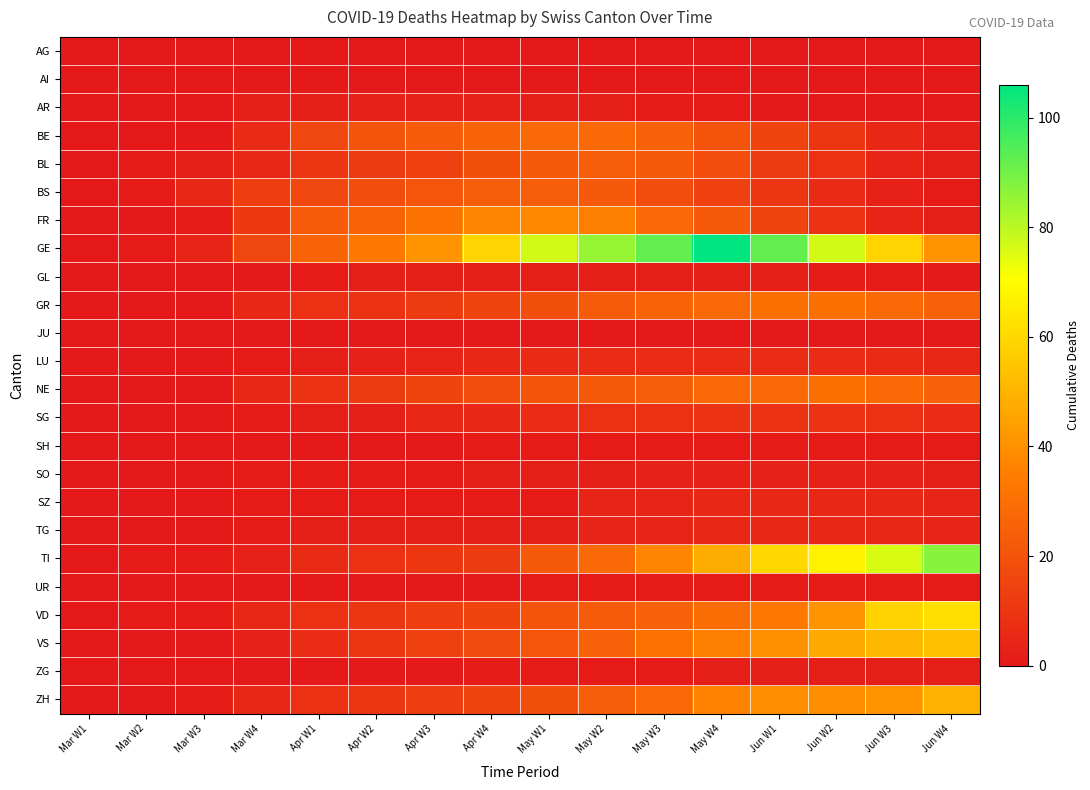

At Jun W3, list the series in order from largest to smallest.

TI, GE, VD, VS, ZH, GR, NE, SG, LU, BE, SZ, TG, BL, FR, BS, SO, ZG, GL, SH, UR, AG, AI, AR, JU